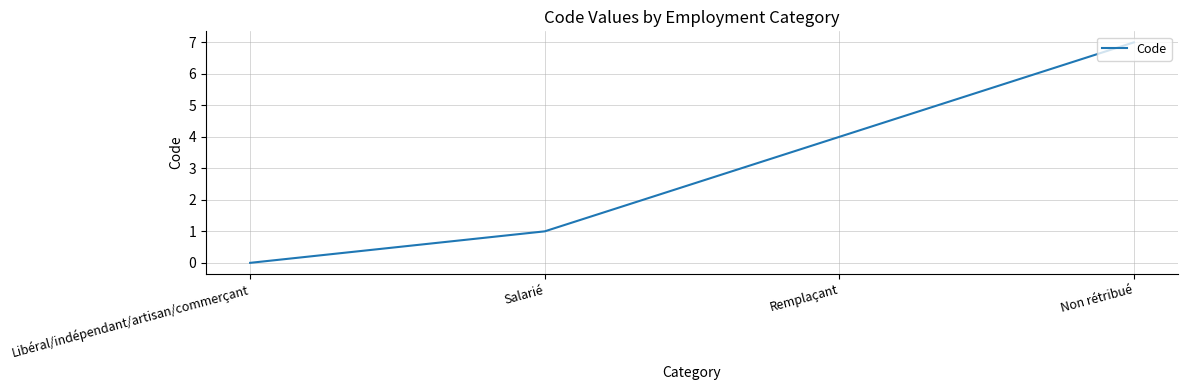

Reading right to left, list all the values displayed in this chart.

Non rétribué=7	Remplaçant=4	Salarié=1	Libéral/indépendant/artisan/commerçant=0